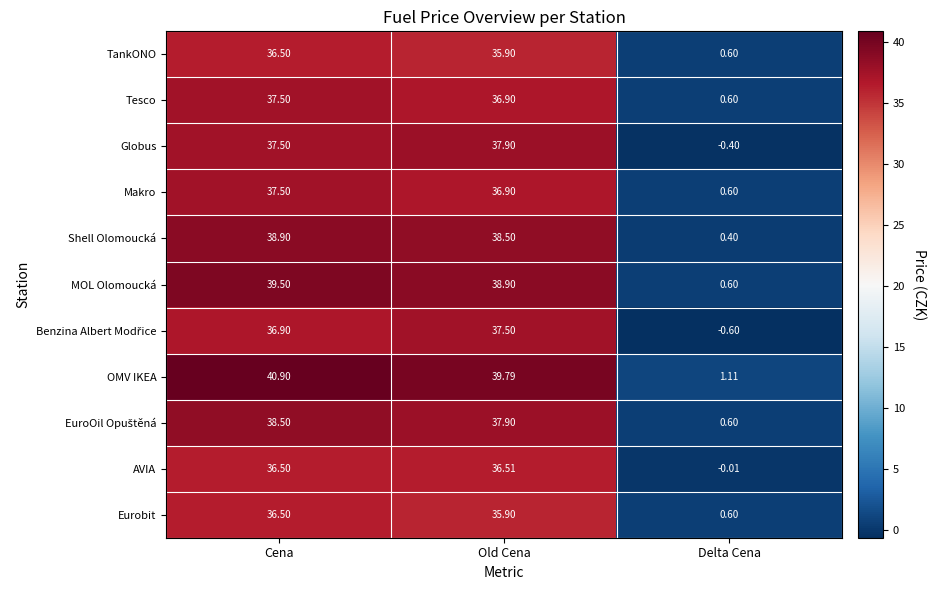

Is the value of Tesco at Cena greater than the value of AVIA at Delta Cena?

Yes